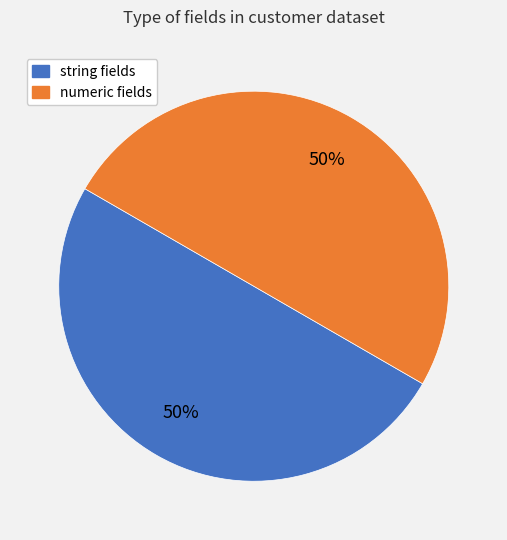

How many segments does this pie chart have?

2